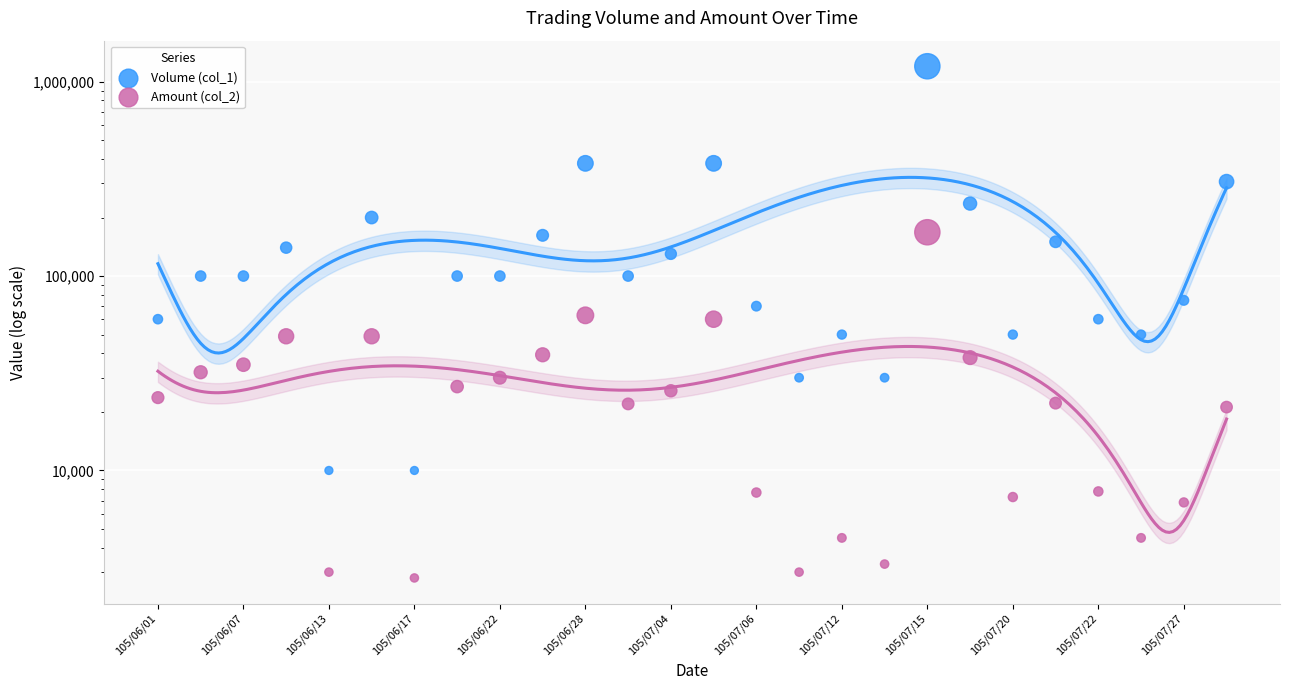

Which series contains the highest Y value?

Volume (col_1)